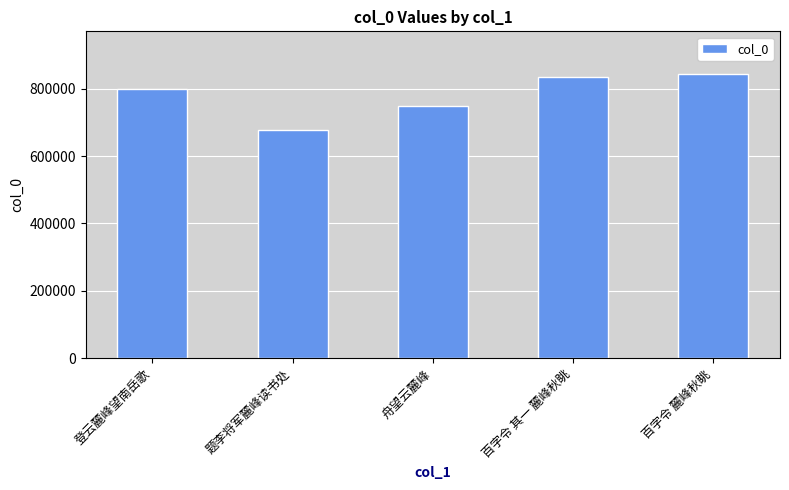

List the labels in order of value, largest first.

百字令 麓峰秋眺, 百字令 其一 麓峰秋眺, 登云麓峰望南岳歌, 舟望云麓峰, 题李将军麓峰读书处